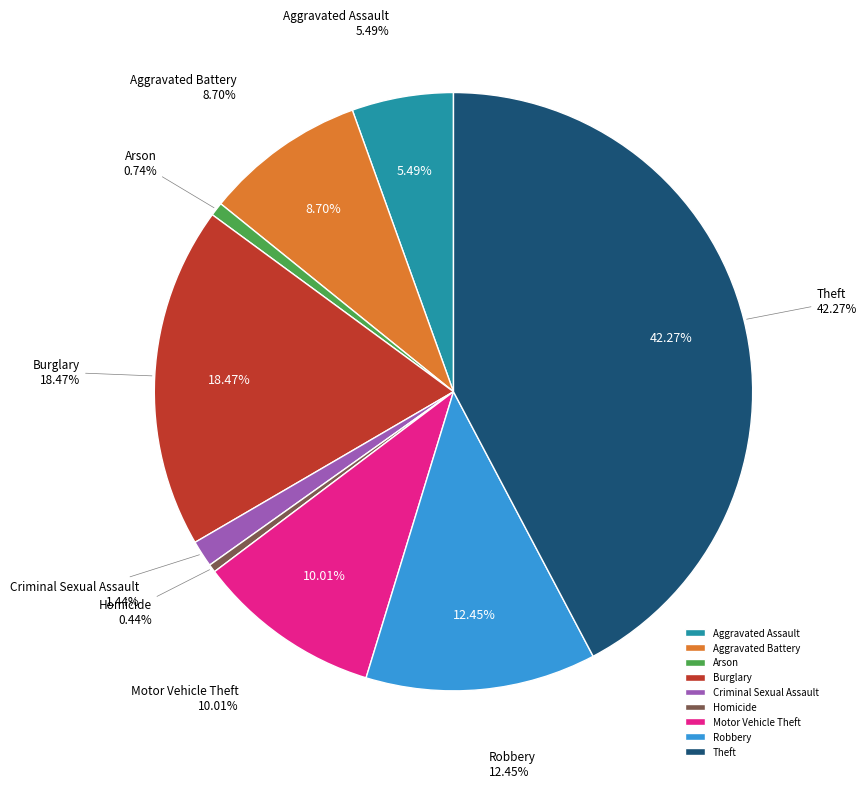

To the nearest percent, what percentage of the pie is Burglary?

18%